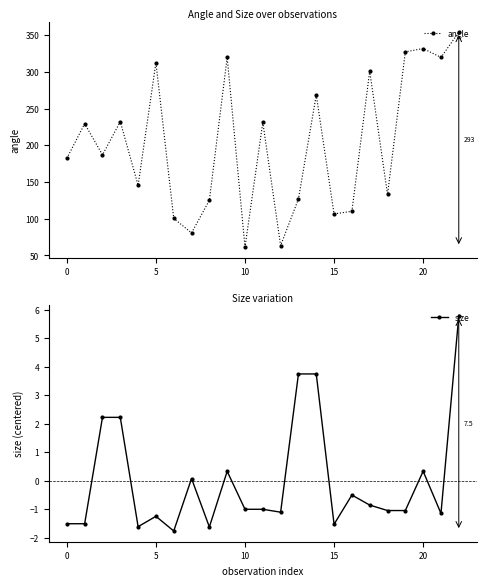

What is the highest value of the size series?

5.8